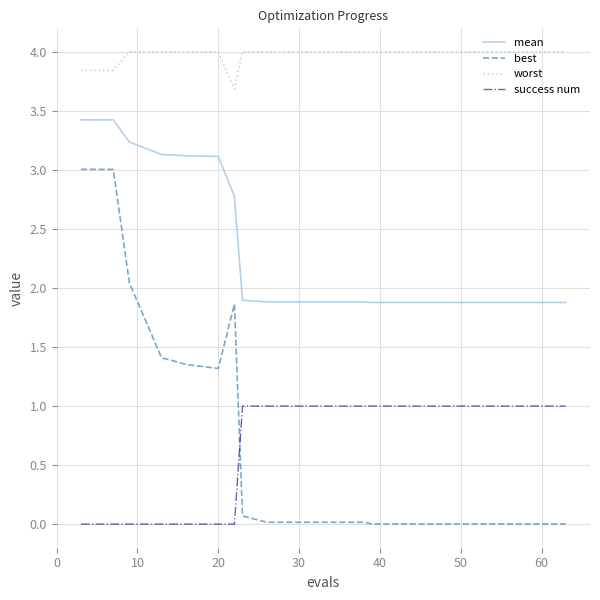

True or false: best and worst cross at least once.

False